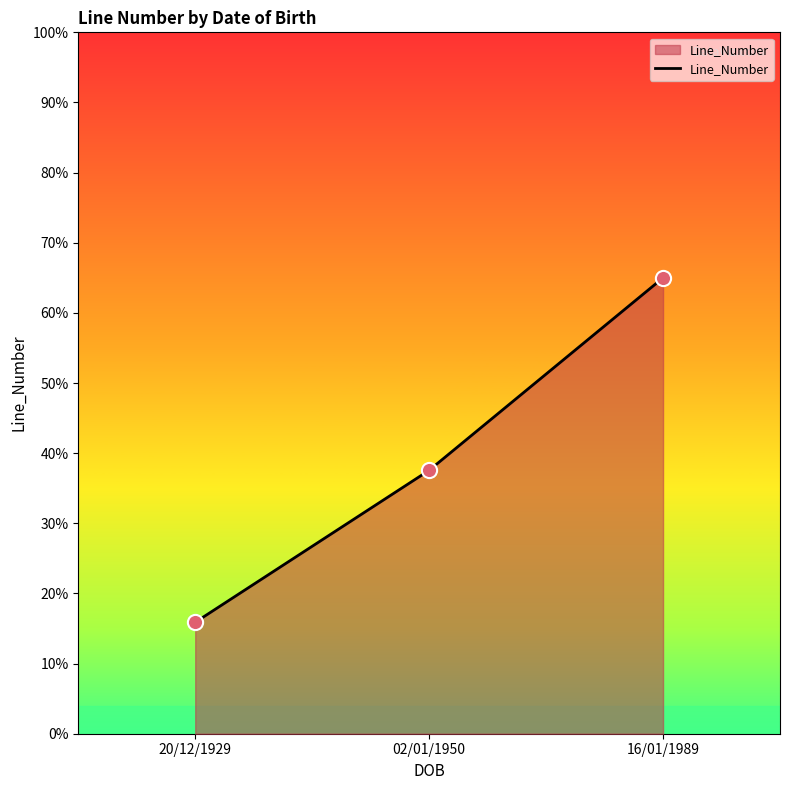

What is the change in value from 20/12/1929 to 16/01/1989?

+49.1